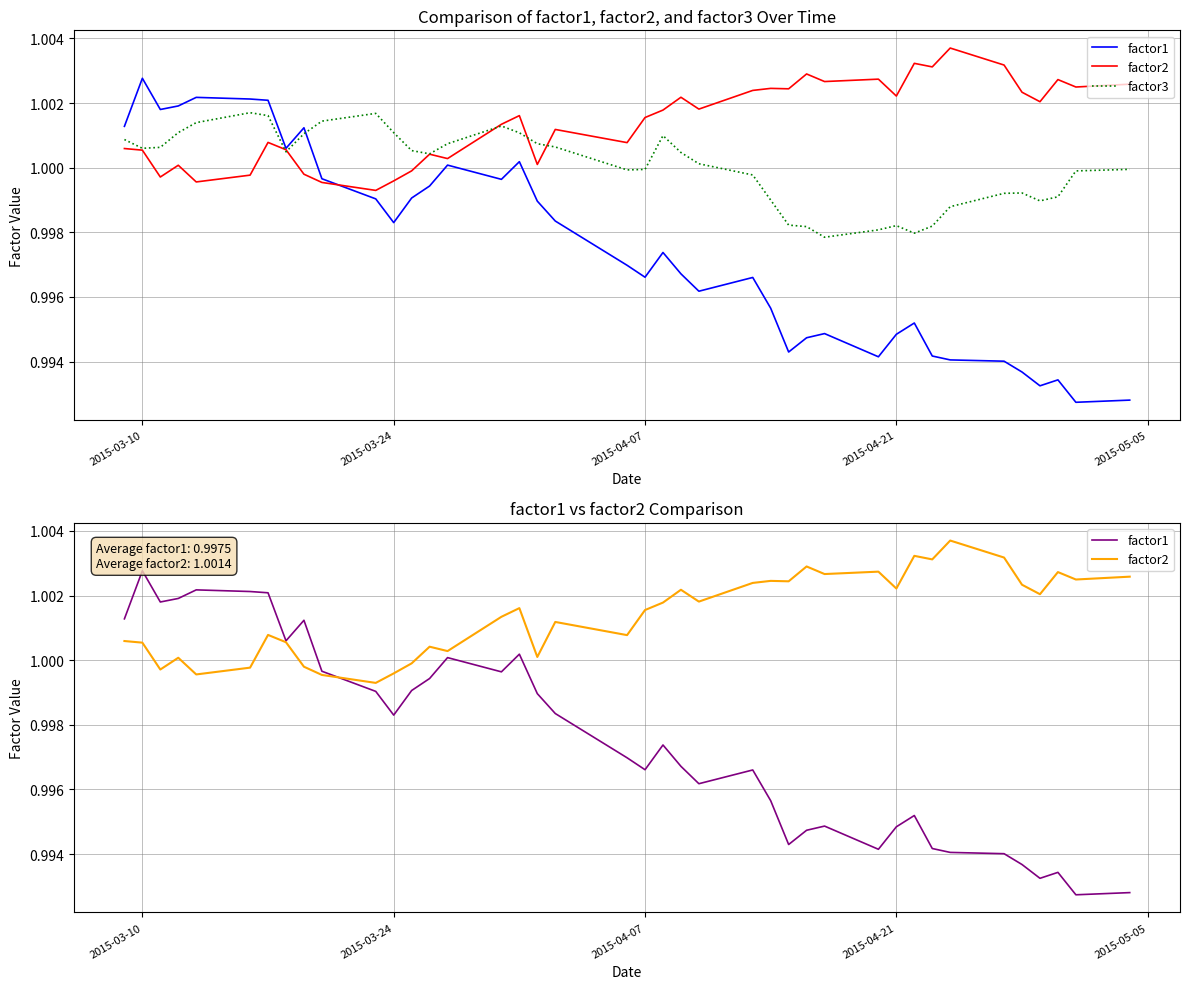

What is the lowest value of the factor2 series?

1.0